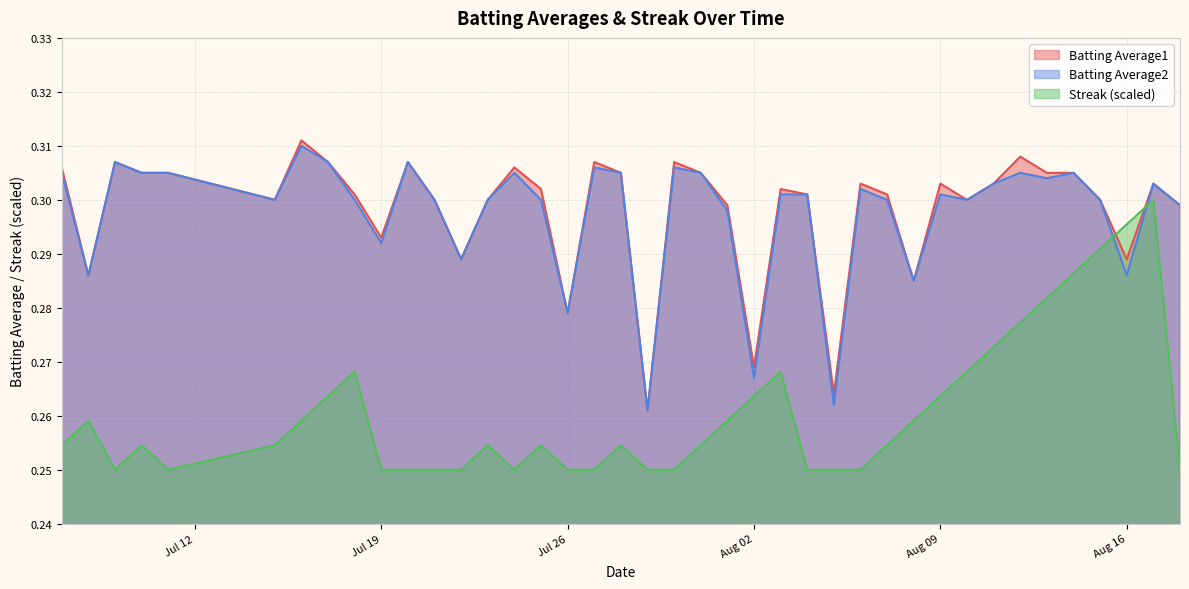

Which series has the widest spread of values?

Batting Average1